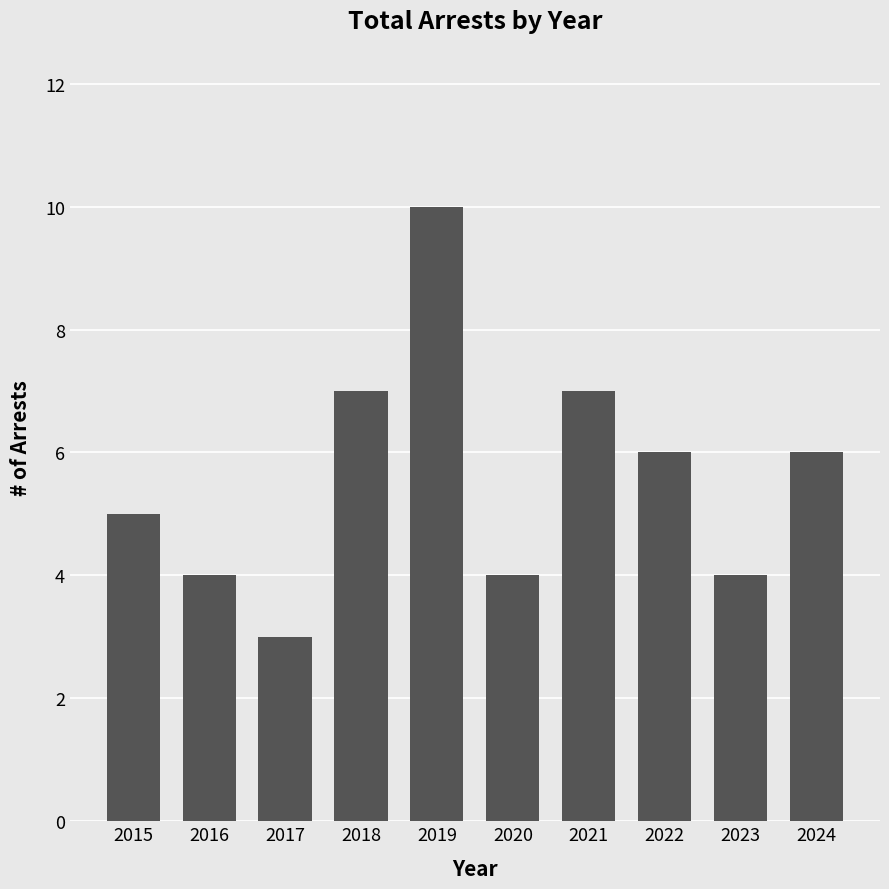

Where does the data first go above 6?

2018